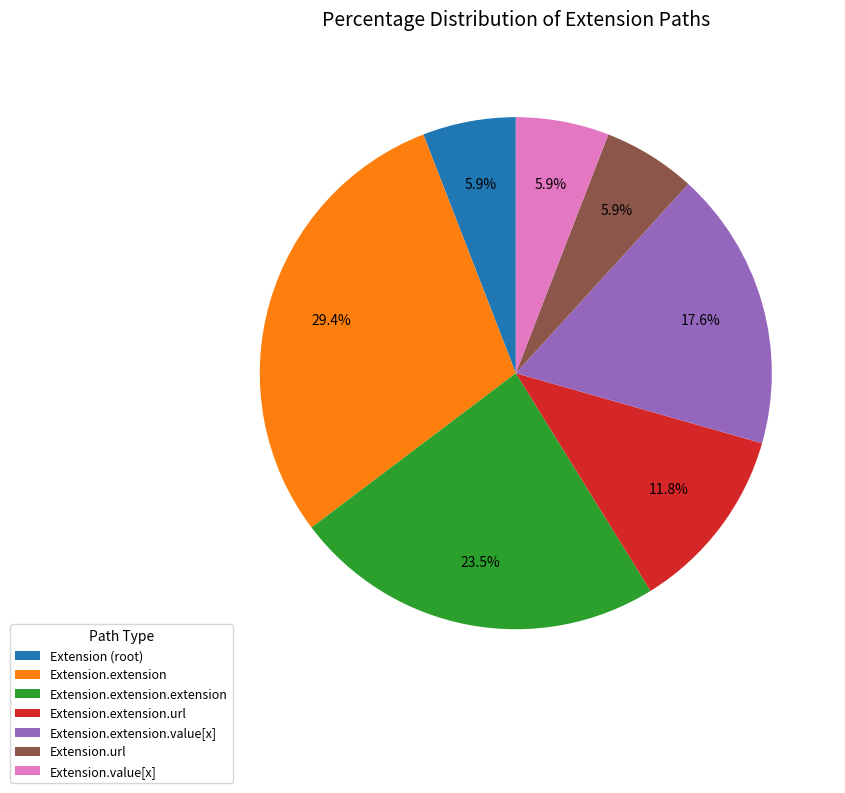

Which category has the biggest portion of the pie?

Extension.extension